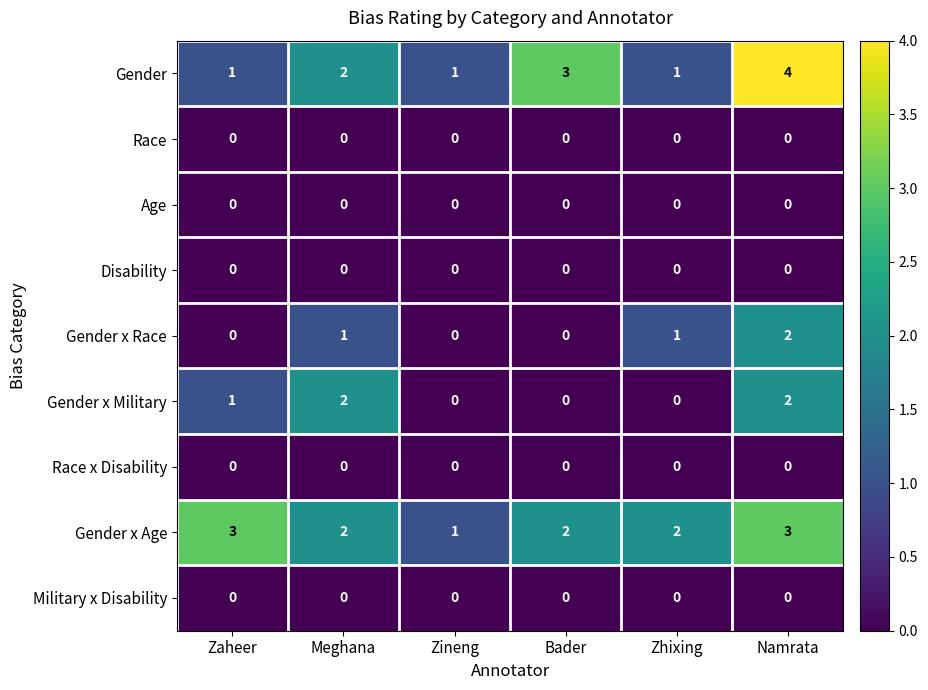

What is the greatest value displayed?

4